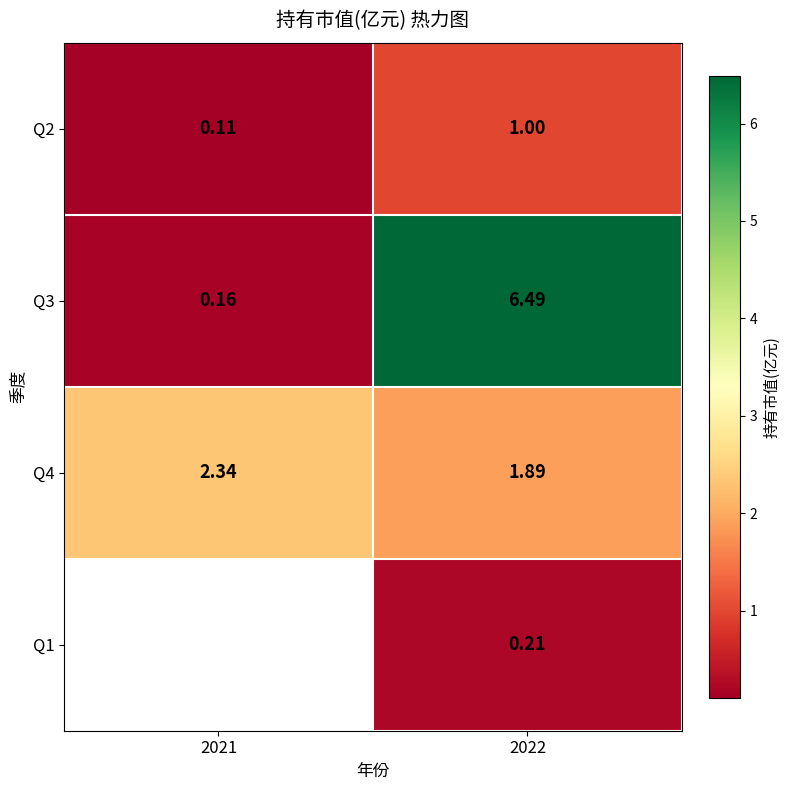

True or false: Q4 has a value of 0.5 at 2022.

False